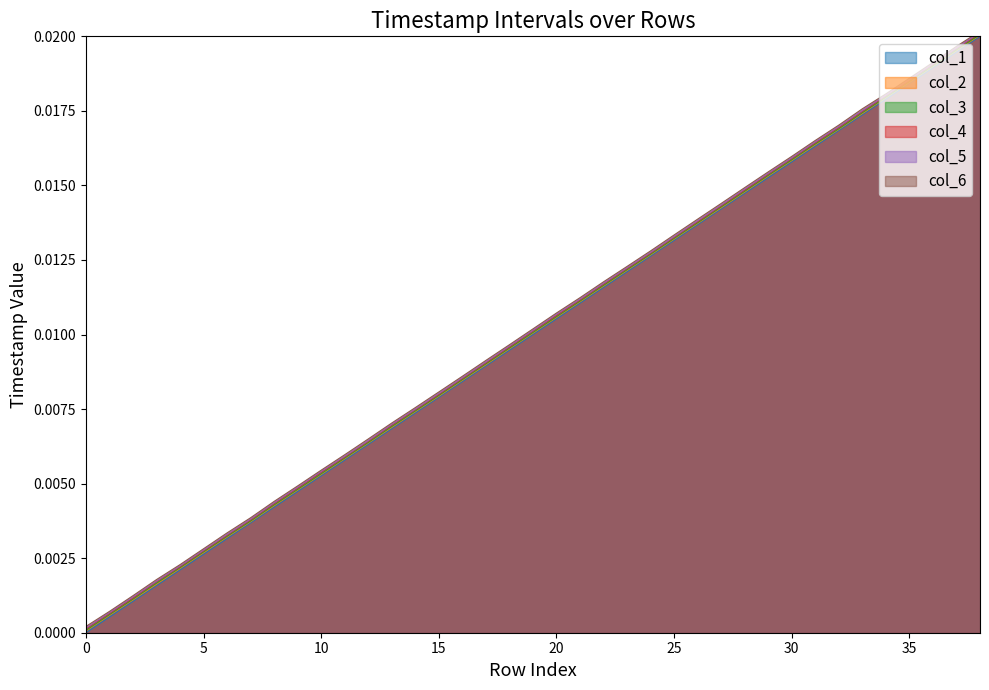

Which series has the largest range (max minus min)?

col_1